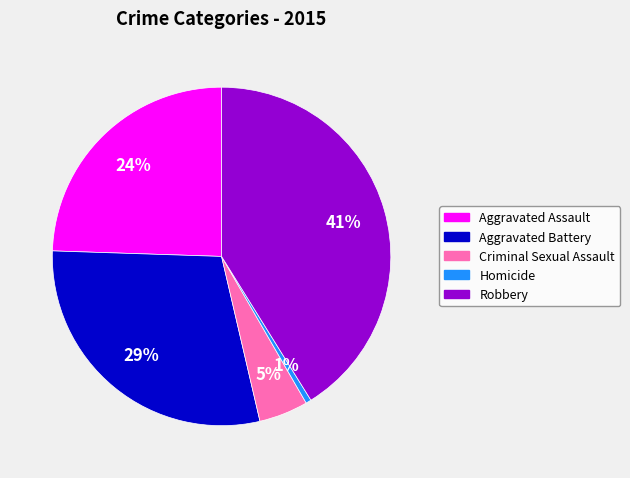

Approximately how many times larger is the value at Aggravated Battery compared to Aggravated Assault?

1.2